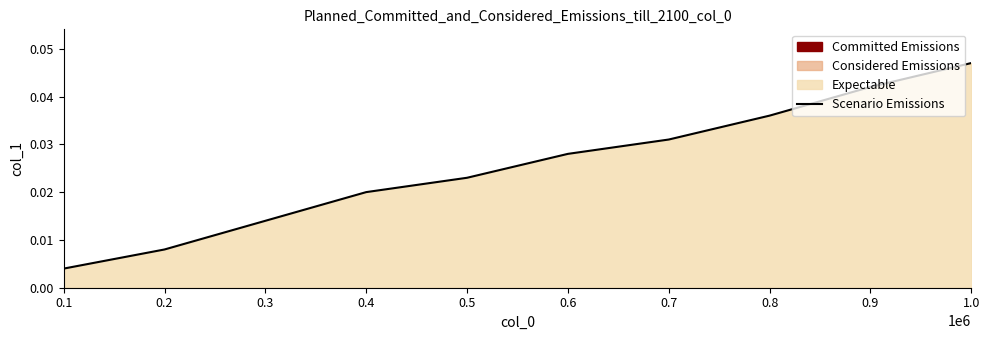

True or false: the data has more than 2 interior local peaks.

False